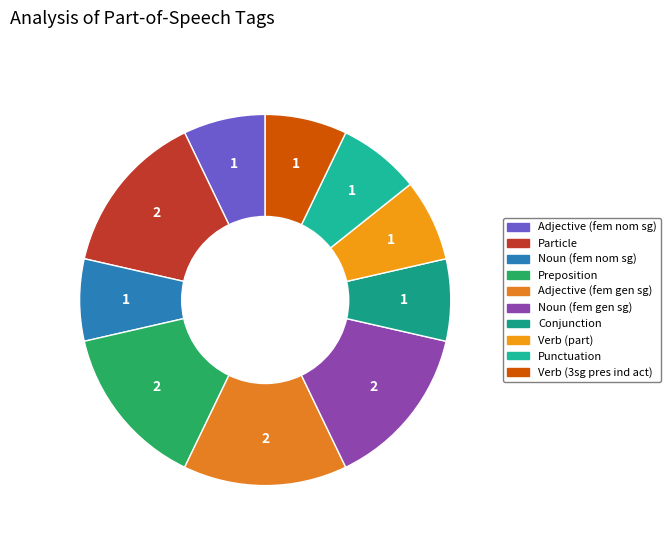

Does any single category account for the majority?

No